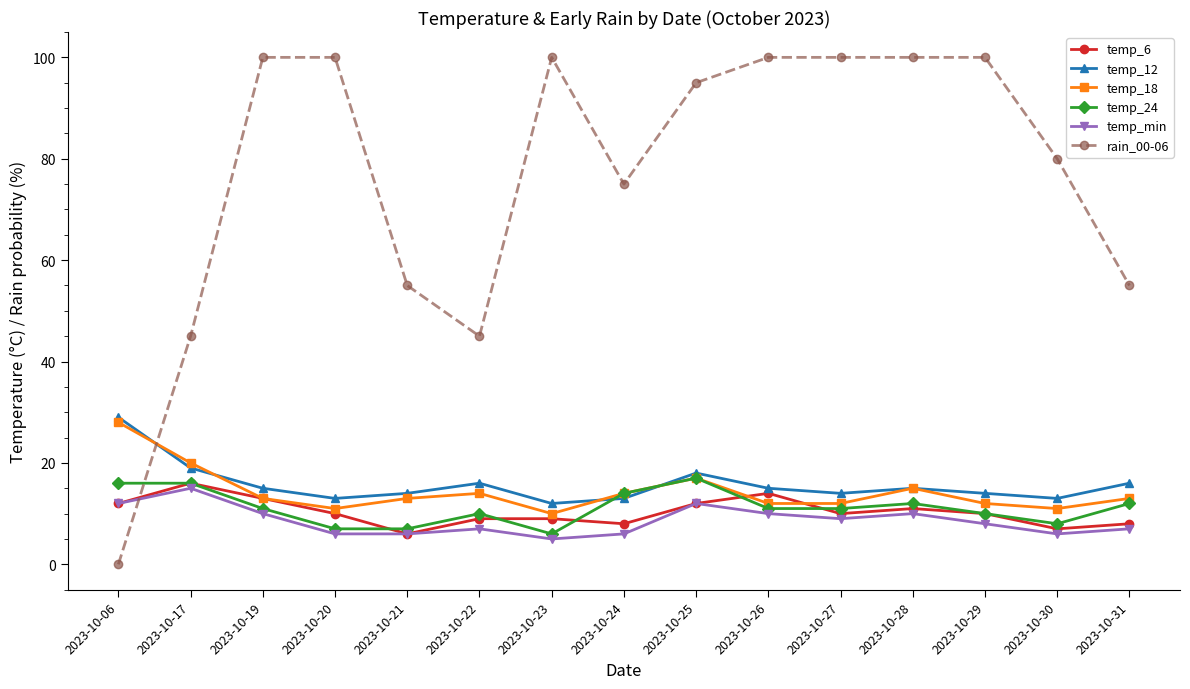

What are all the series names shown in the legend?

temp_6, temp_12, temp_18, temp_24, temp_min, rain_00-06